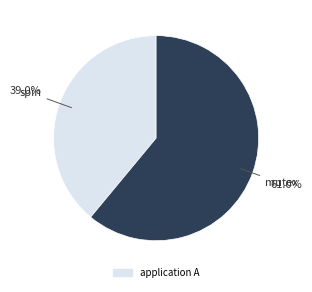

Does any single category account for the majority?

Yes